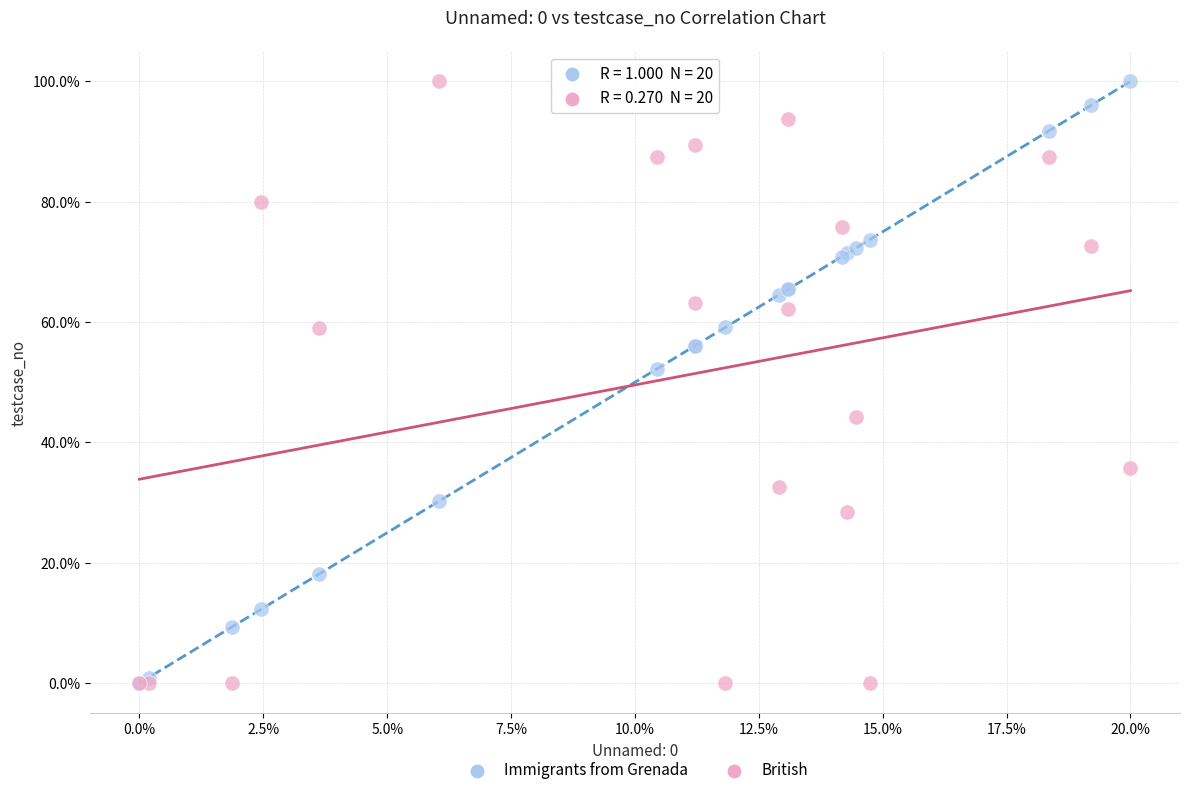

In the British series, what Y value is closest to 50?

44.2